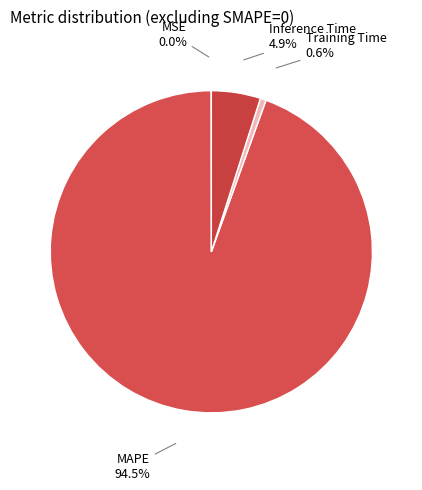

To the nearest percent, what is the difference between the largest and smallest slice percentages?

94%